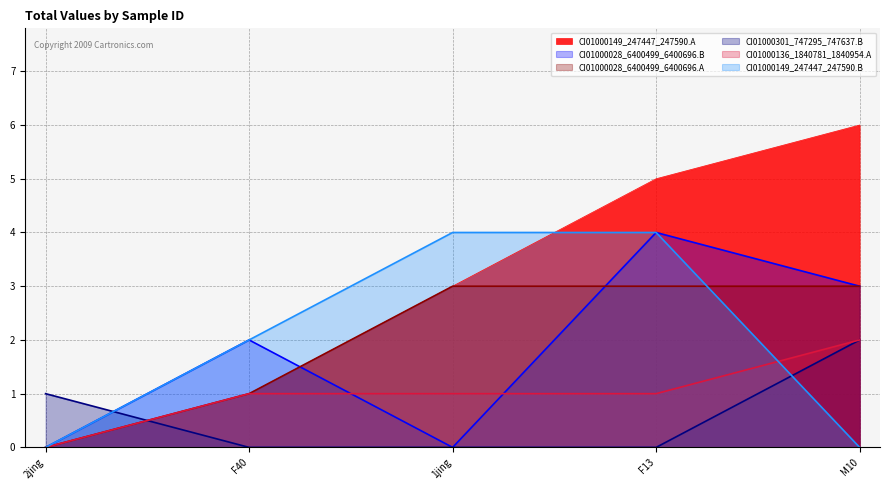

Rank the series at M10 from lowest to highest value.

CI01000149_247447_247590.B, CI01000301_747295_747637.B, CI01000136_1840781_1840954.A, CI01000028_6400499_6400696.B, CI01000028_6400499_6400696.A, CI01000149_247447_247590.A